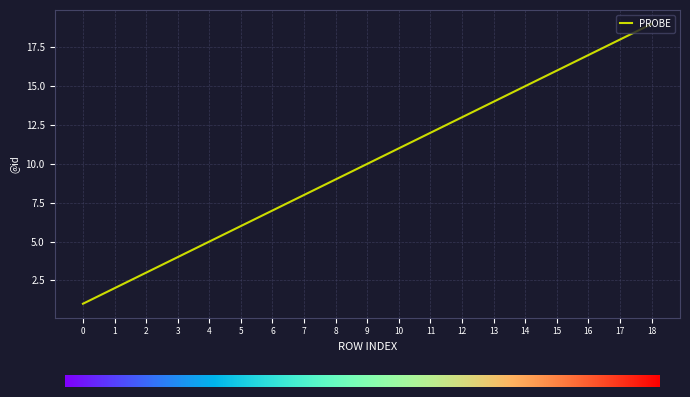

Reading right to left, extract all data points from this chart.

18=19	17=18	16=17	15=16	14=15	13=14	12=13	11=12	10=11	9=10	8=9	7=8	6=7	5=6	4=5	3=4	2=3	1=2	0=1